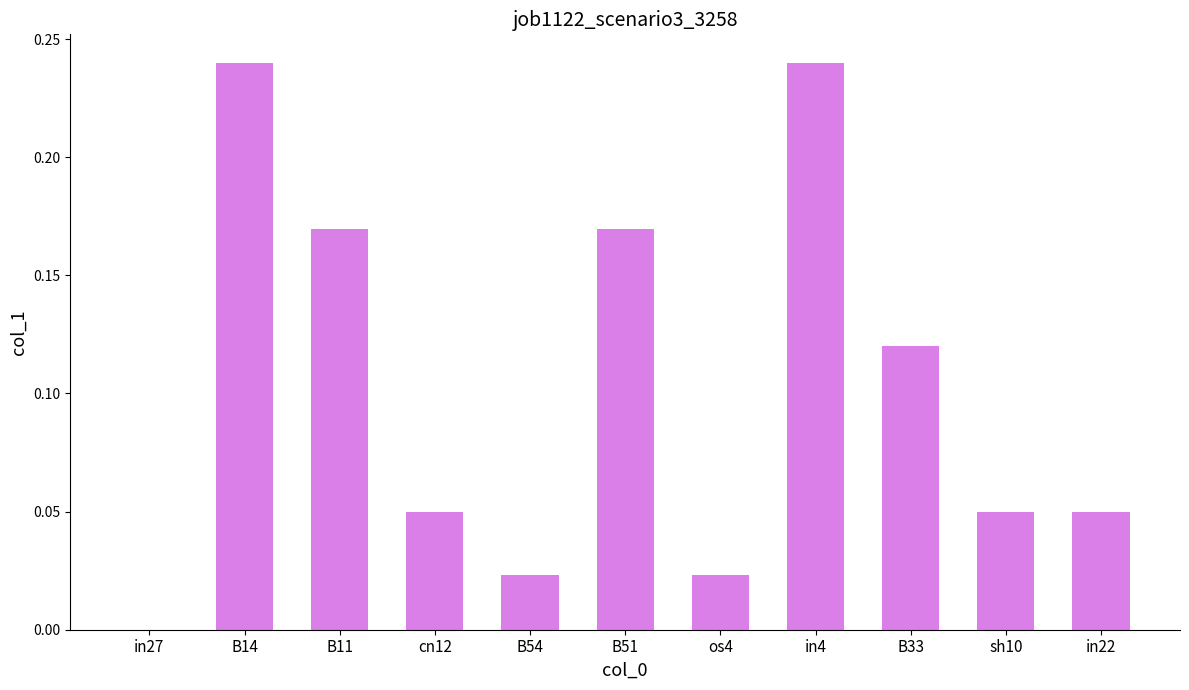

Are the bars grouped side by side (vs. stacked)?

No